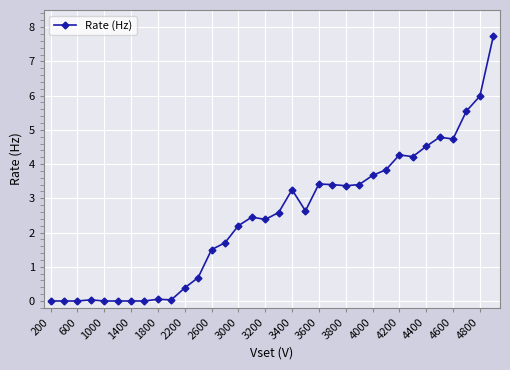

How many data points are above 2?

20